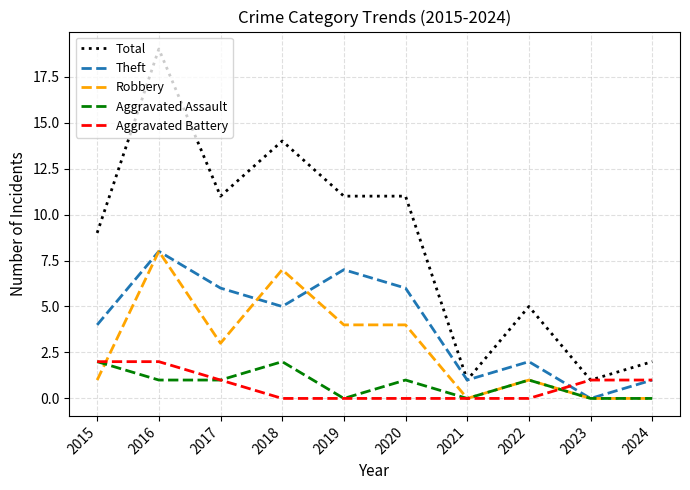

How many lines are shown in the chart?

5